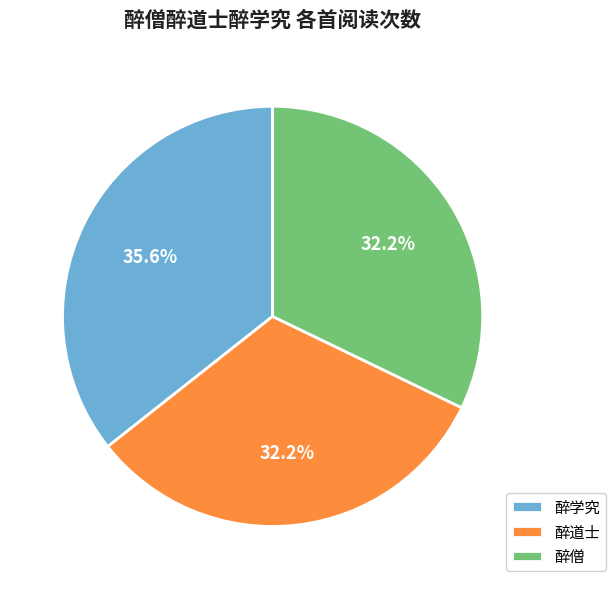

How many slices are in this pie chart?

3